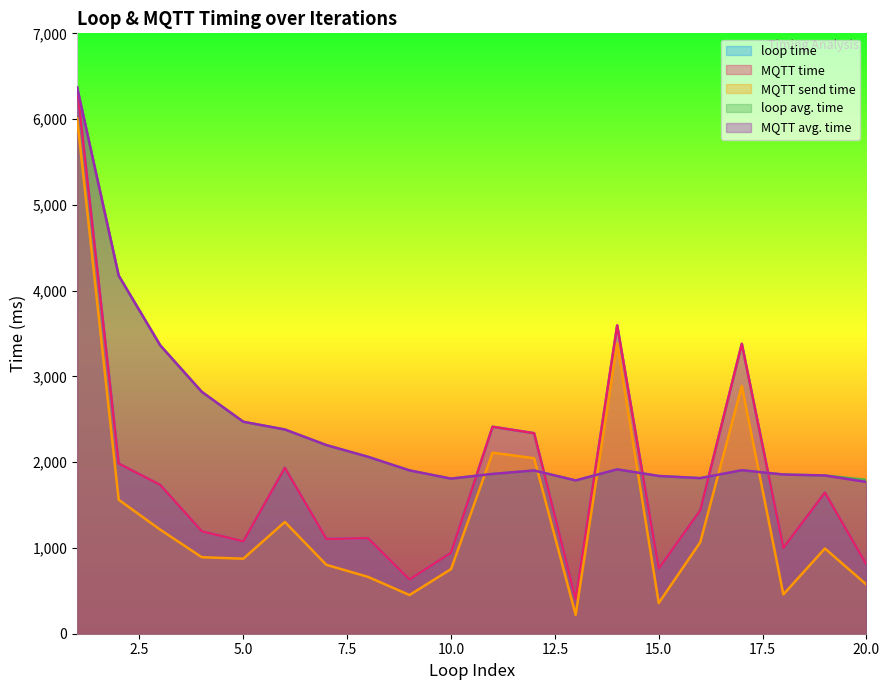

What is the average value of the MQTT time series?

1793